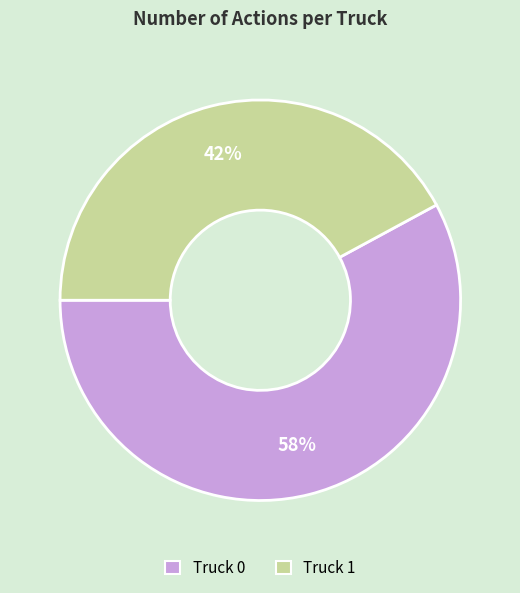

To the nearest percent, what is the difference between the largest and smallest slice percentages?

16%